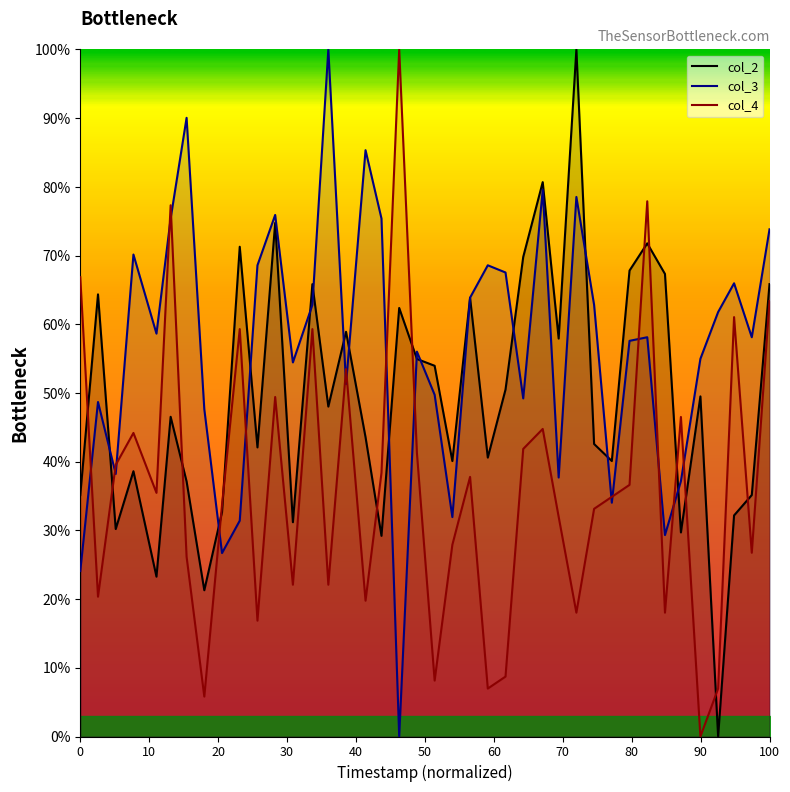

What is the highest value of the col_3 series?

100.0